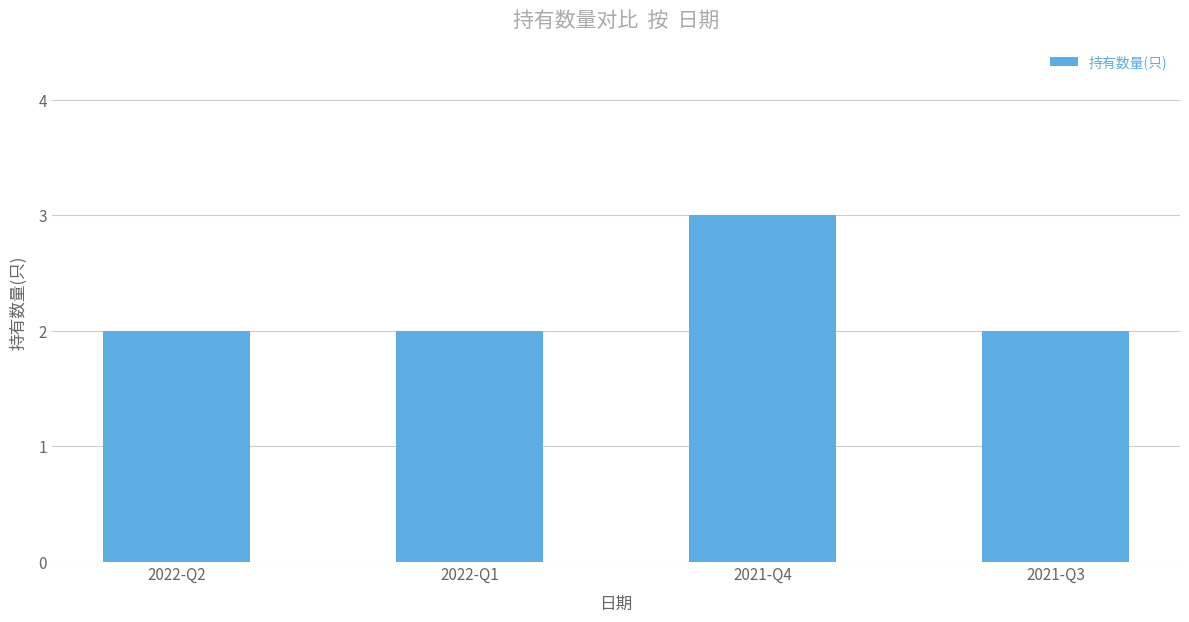

How many bars are there in total?

4